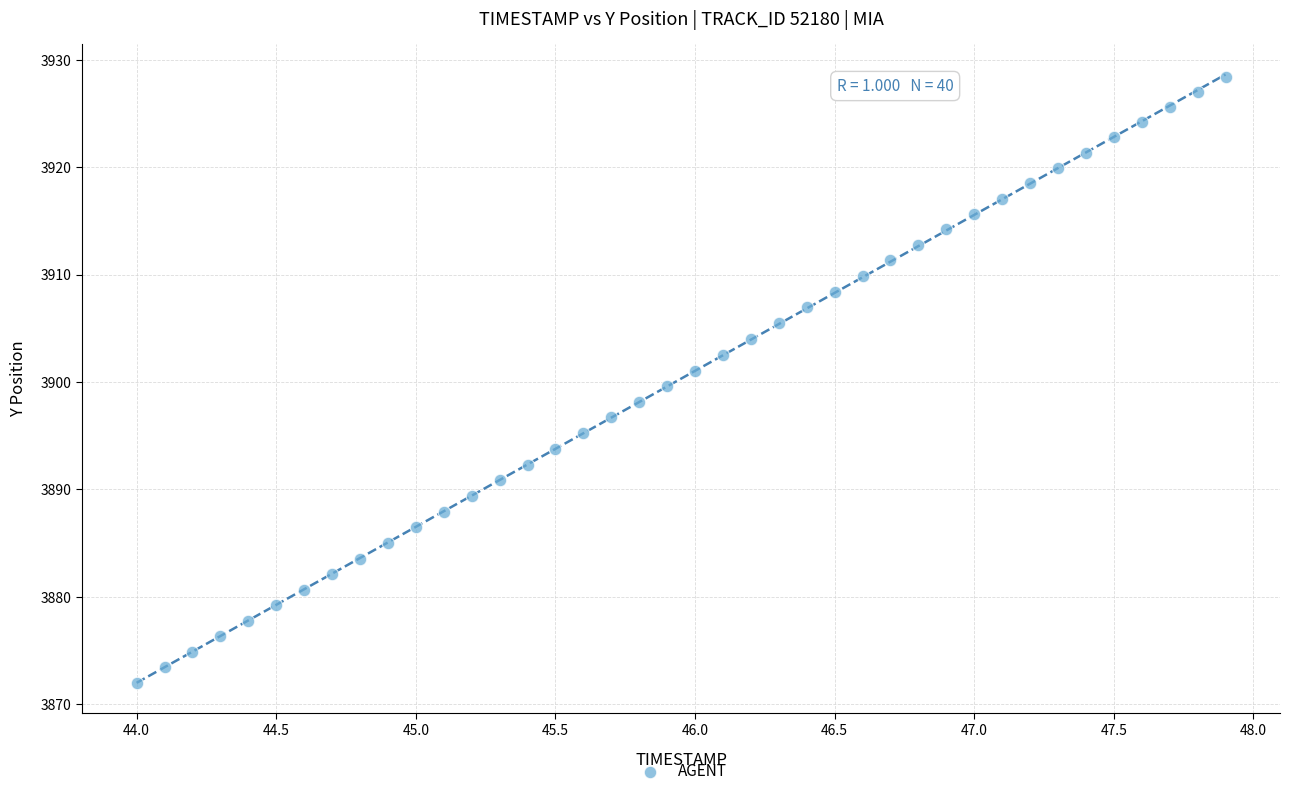

What is the range of X values (max minus min)?

3.9